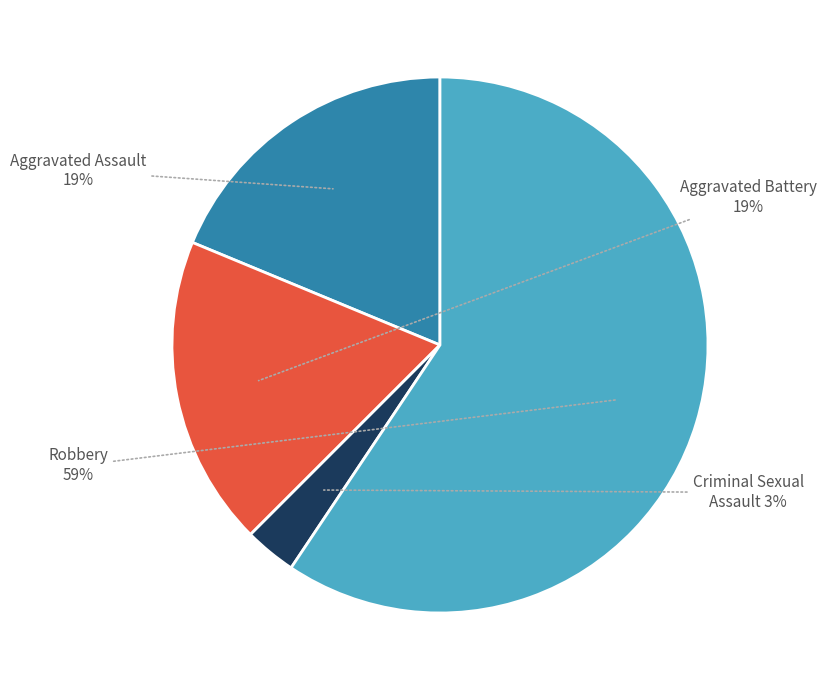

Which has a higher value, Criminal Sexual Assault or Robbery?

Robbery